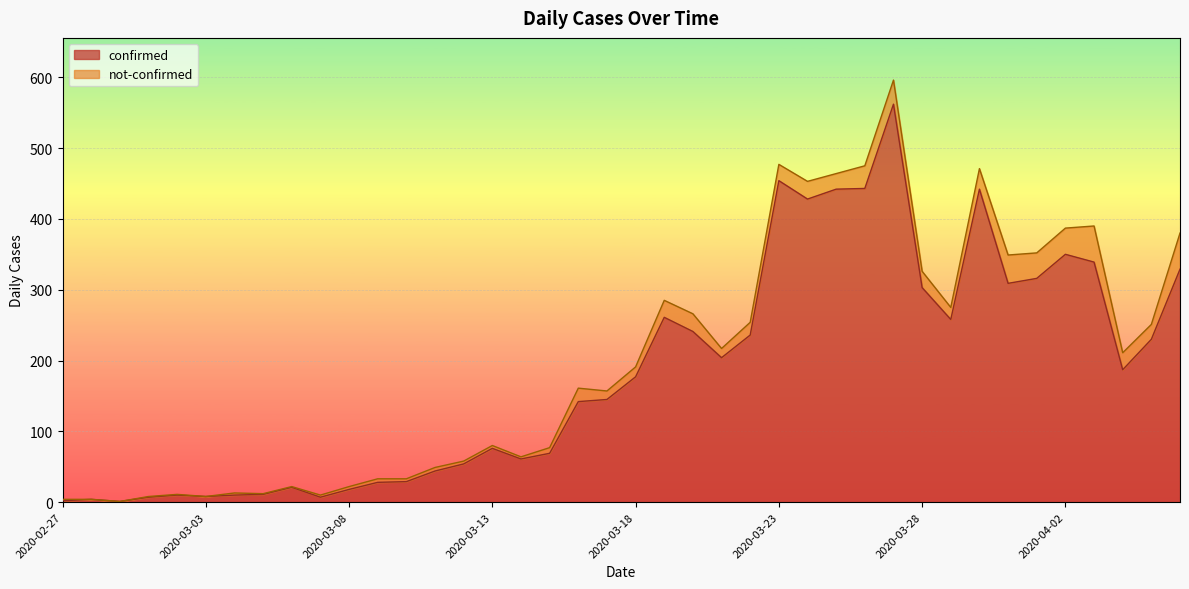

How many points are higher than both their immediate neighbors (excluding endpoints)?

9